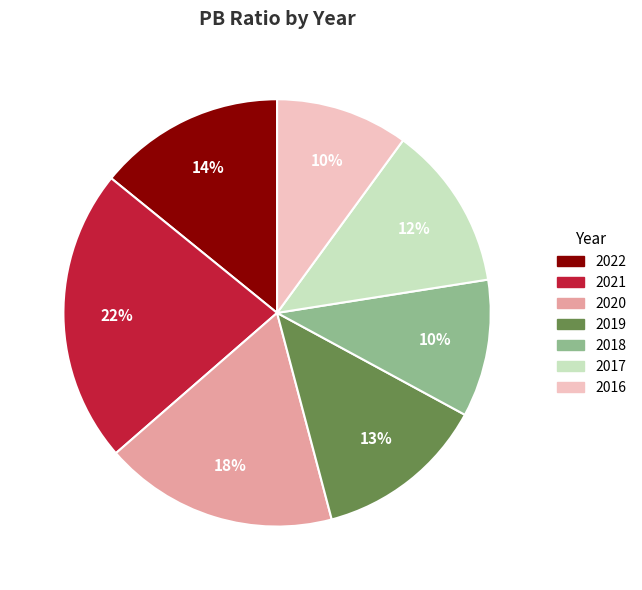

Which has a higher value, 2019 or 2022?

2022